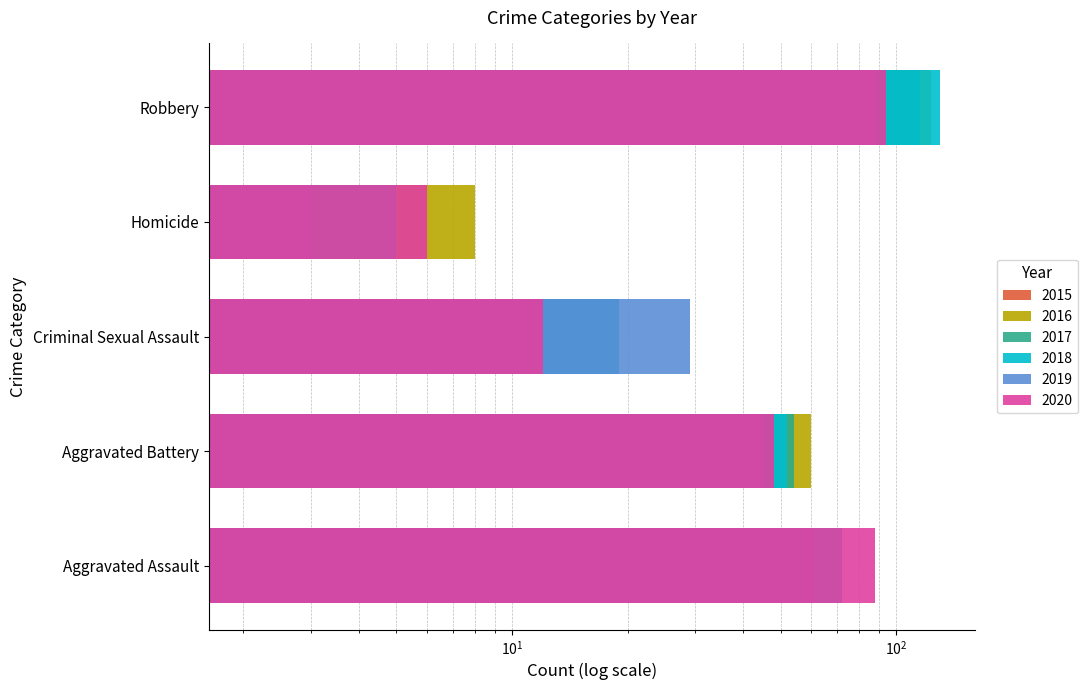

How many bars are there in total?

30